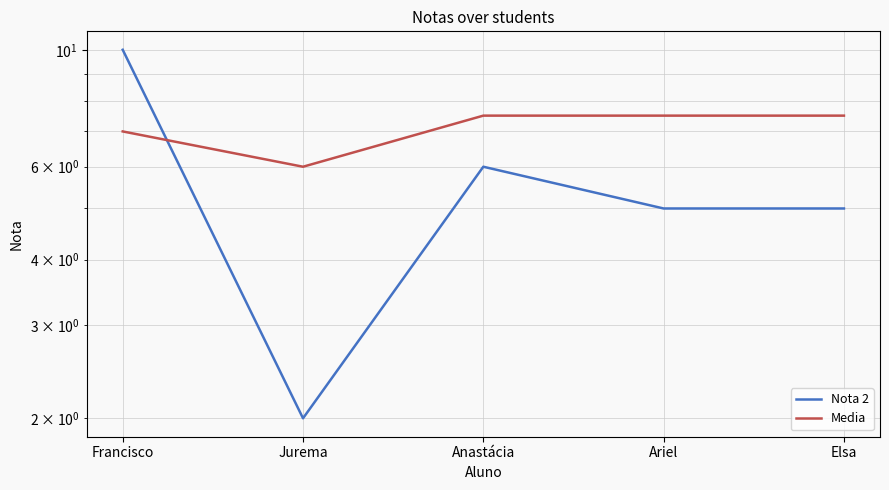

Which category has the lowest value across all series?

Jurema